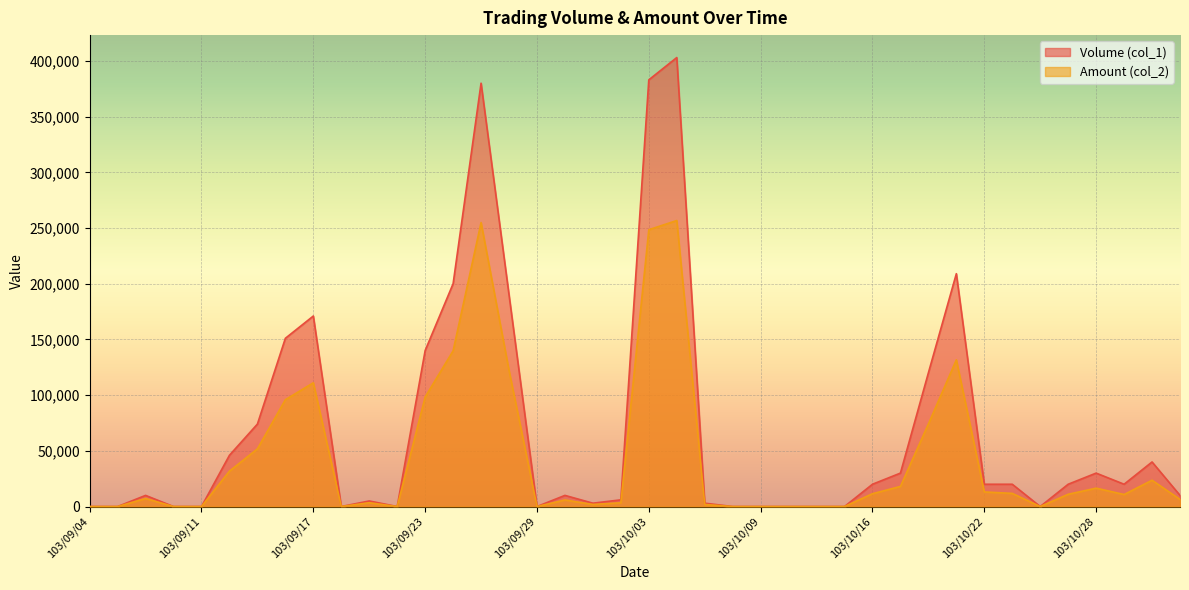

At 103/10/16, list the series in order from smallest to largest.

Amount (col_2), Volume (col_1)